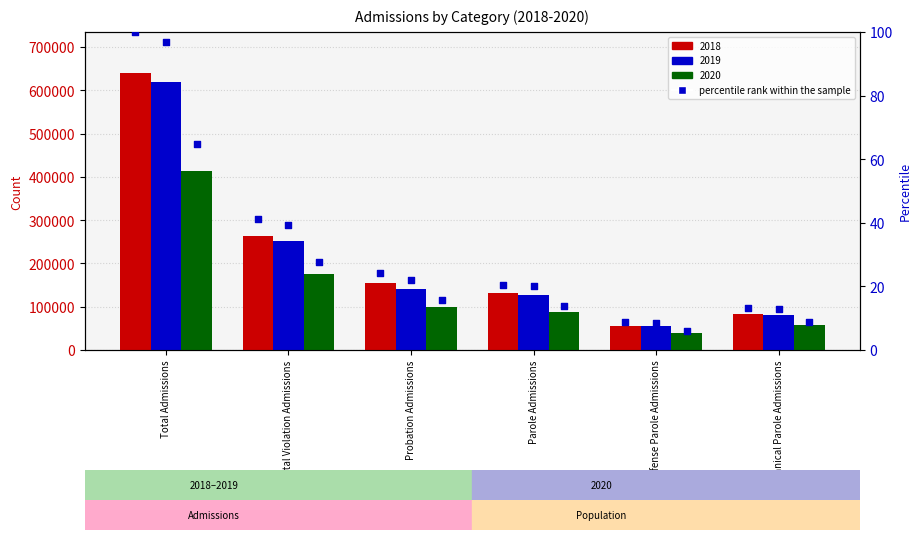

Approximately how many times larger is the value at Probation Admissions compared to Parole Admissions?

1.2